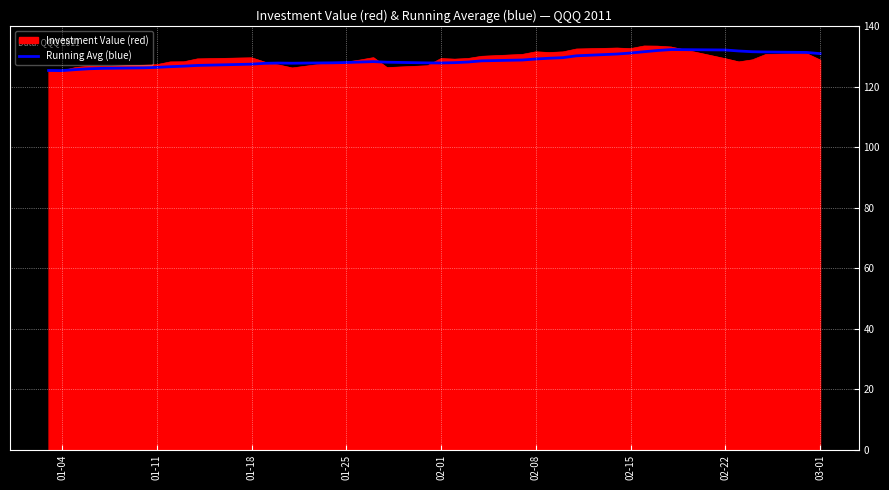

Which series has the widest spread of values?

Investment Value (red)